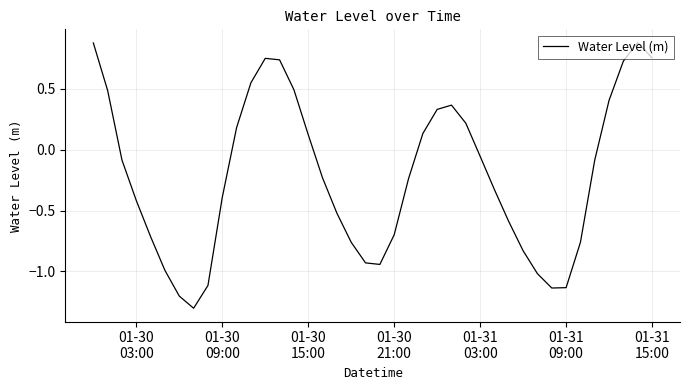

What is the smallest value displayed?

-1.3